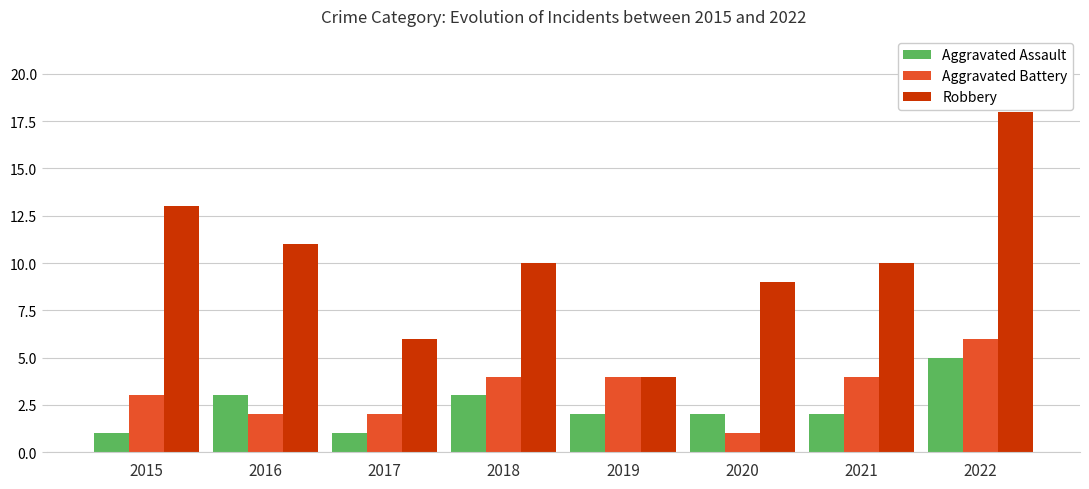

Are the bars grouped side by side (vs. stacked)?

Yes